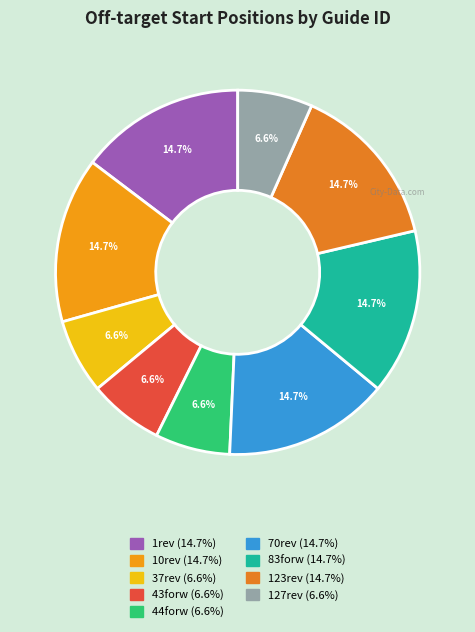

What portion of the pie excludes 70rev?

85.3%